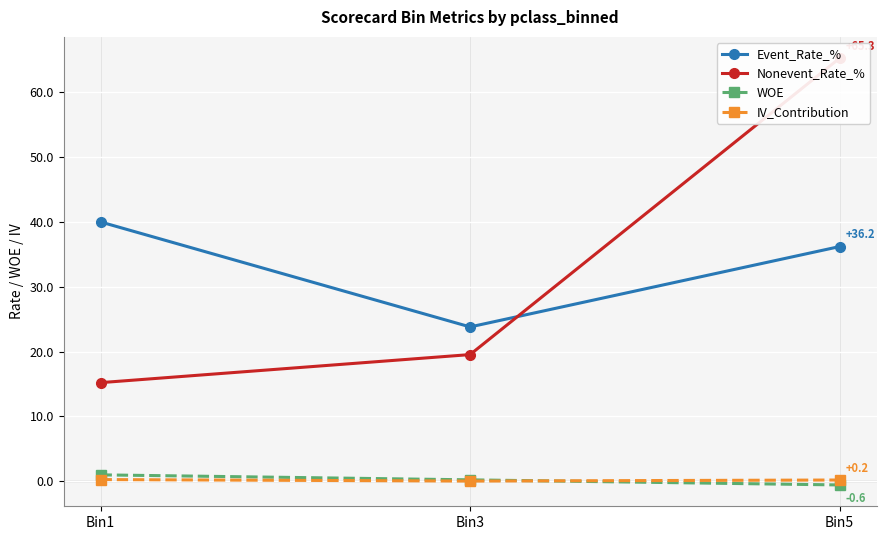

Reading left to right, extract all data points from this chart.

Event_Rate_%: Bin1=40.0	Bin3=23.8	Bin5=36.2
Nonevent_Rate_%: Bin1=15.2	Bin3=19.5	Bin5=65.3
WOE: Bin1=1.0	Bin3=0.2	Bin5=-0.6
IV_Contribution: Bin1=0.2	Bin3=0.0	Bin5=0.2